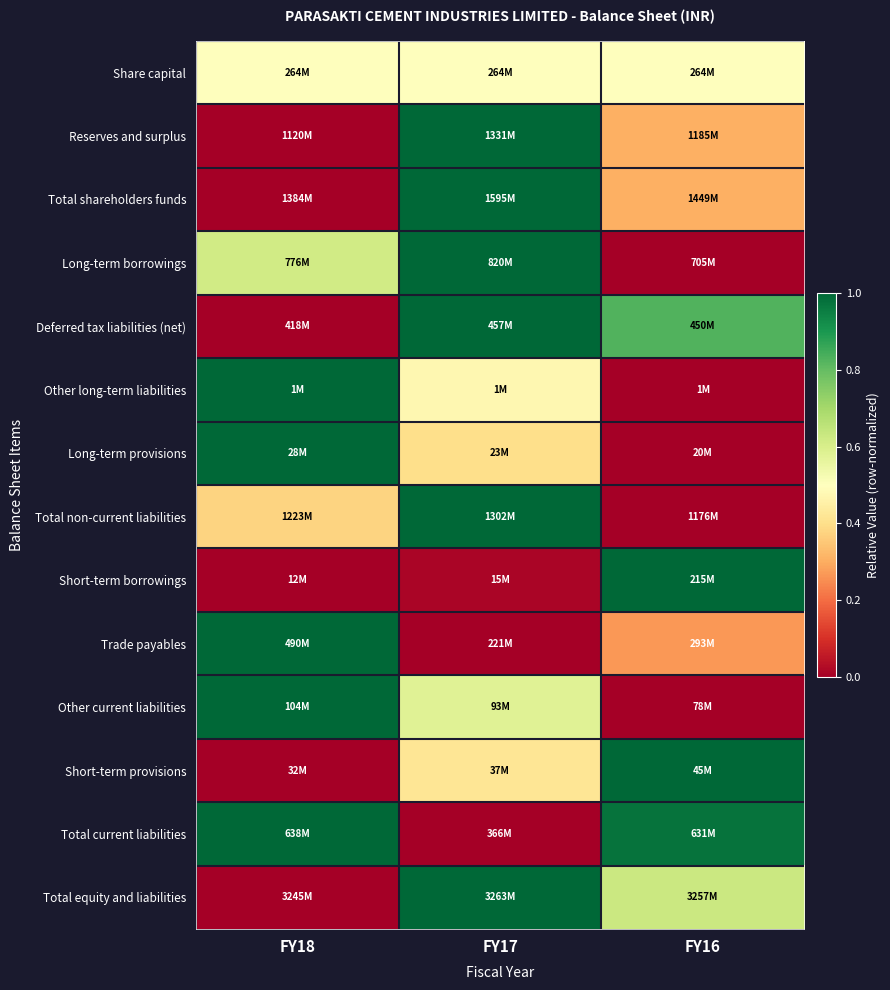

Reading left to right, what are all the values shown in this chart?

Share capital: FY18=0.5	FY17=0.5	FY16=0.5
Reserves and surplus: FY18=0.0	FY17=1.0	FY16=0.3
Total shareholders funds: FY18=0.0	FY17=1.0	FY16=0.3
Long-term borrowings: FY18=0.6	FY17=1.0	FY16=0.0
Deferred tax liabilities (net): FY18=0.0	FY17=1.0	FY16=0.8
Other long-term liabilities: FY18=1.0	FY17=0.5	FY16=0.0
Long-term provisions: FY18=1.0	FY17=0.4	FY16=0.0
Total non-current liabilities: FY18=0.4	FY17=1.0	FY16=0.0
Short-term borrowings: FY18=0.0	FY17=0.0	FY16=1.0
Trade payables: FY18=1.0	FY17=0.0	FY16=0.3
Other current liabilities: FY18=1.0	FY17=0.6	FY16=0.0
Short-term provisions: FY18=0.0	FY17=0.4	FY16=1.0
Total current liabilities: FY18=1.0	FY17=0.0	FY16=1.0
Total equity and liabilities: FY18=0.0	FY17=1.0	FY16=0.6